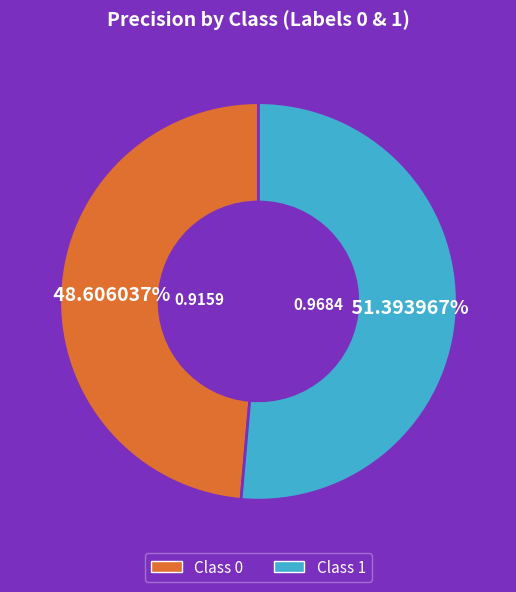

Is there a majority slice in this chart?

Yes